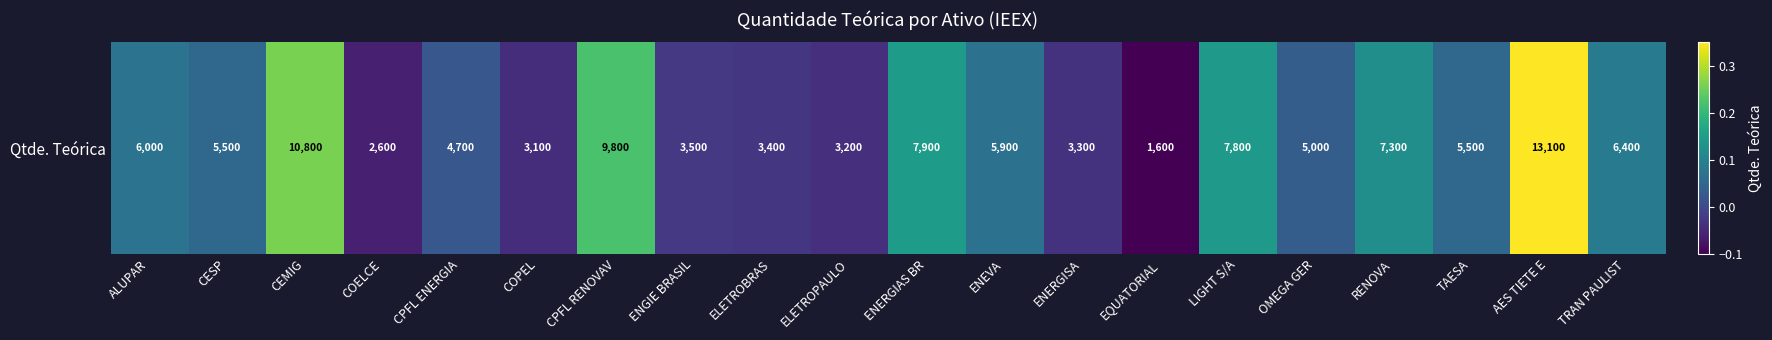

What is the average value?

0.1